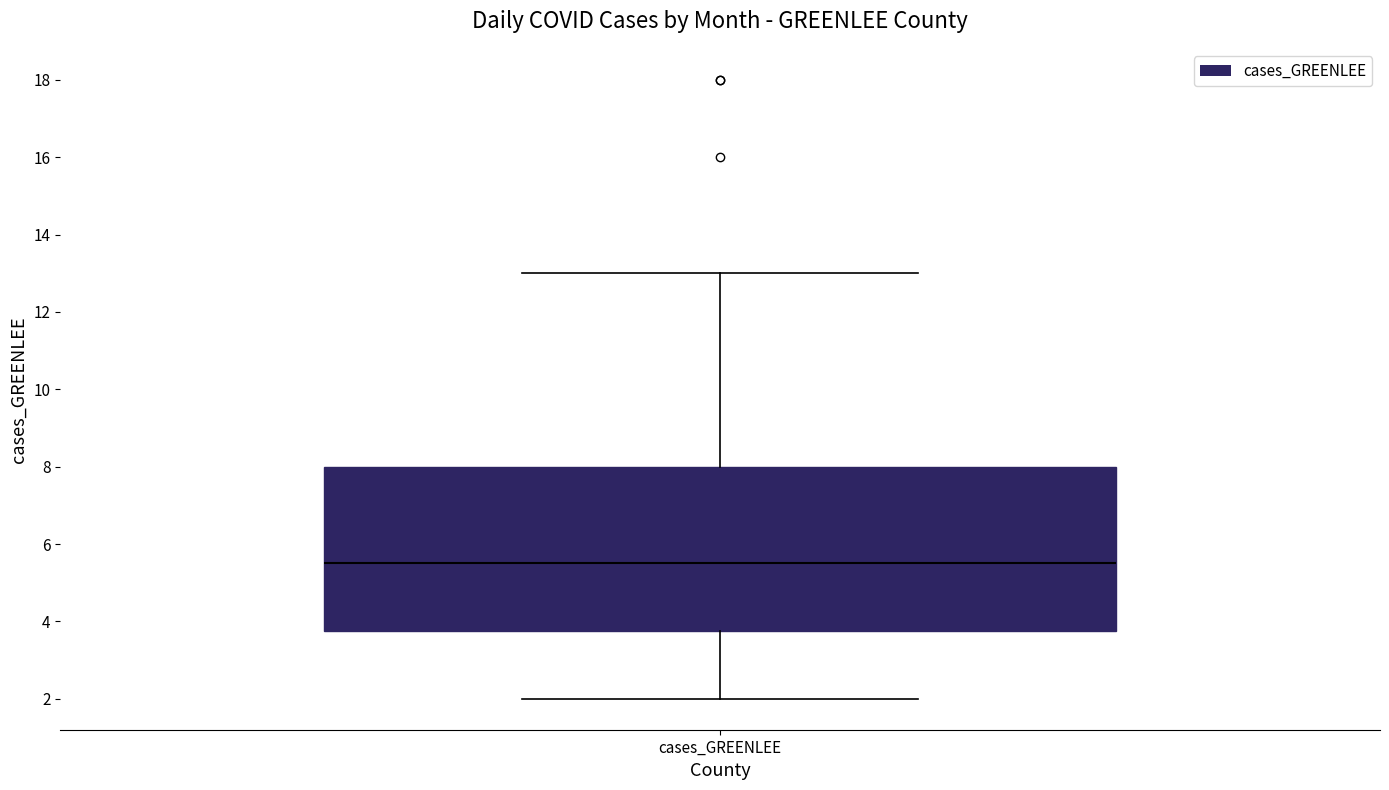

Read this box plot against the y-axis: the position of the median line, the range covered by the box, and the ends of both whiskers. The values are not printed on the chart, so give them approximately, as read against the axis.

median 5.6, box 3.8 to 8.0, whiskers 2.0 to 13.0